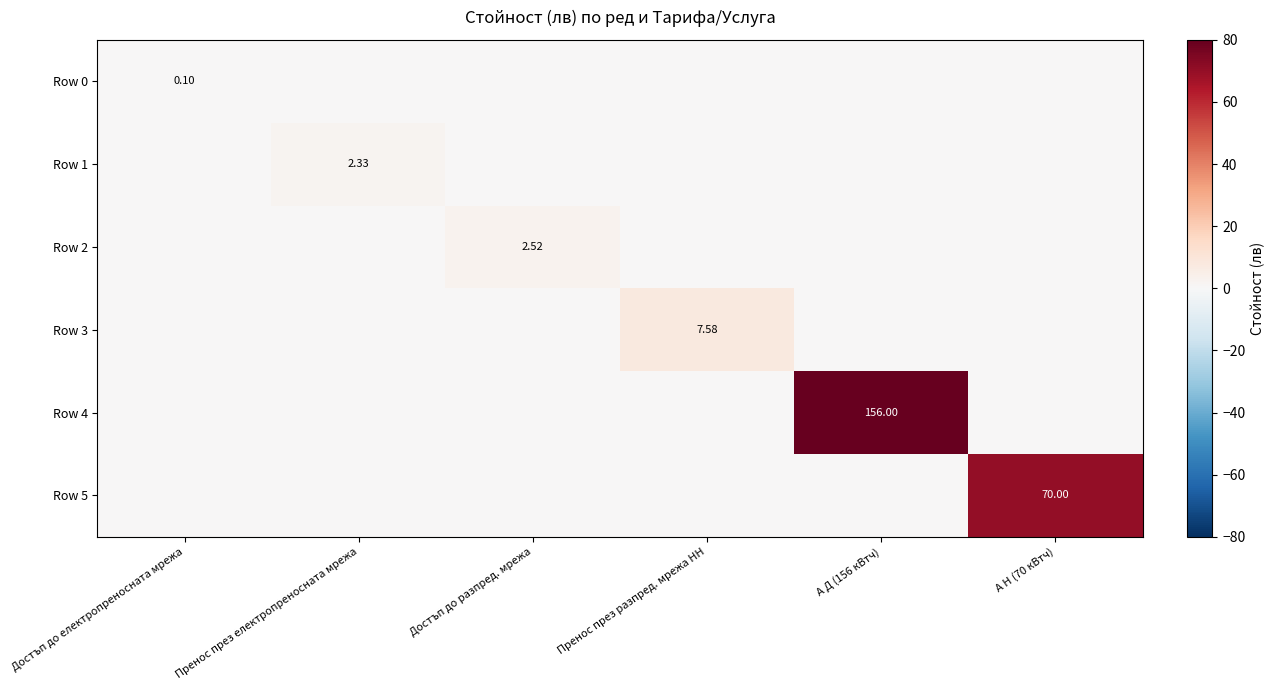

Which series has the largest total across all categories?

Row 4